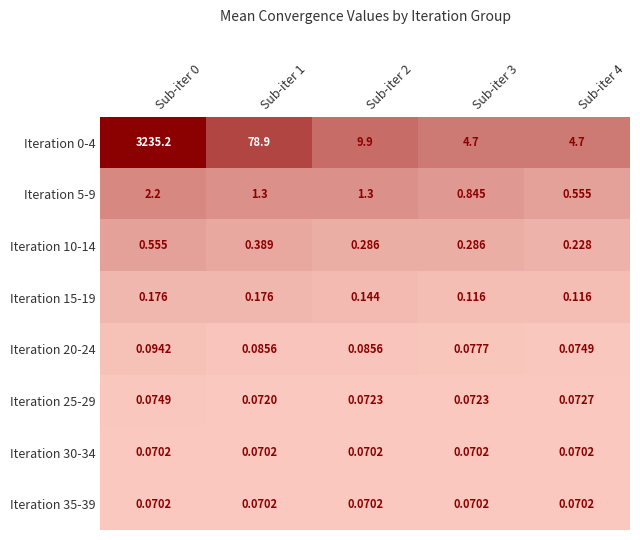

Is the value of Iteration 15-19 at Sub-iter 2 greater than the value of Iteration 30-34 at Sub-iter 2?

Yes